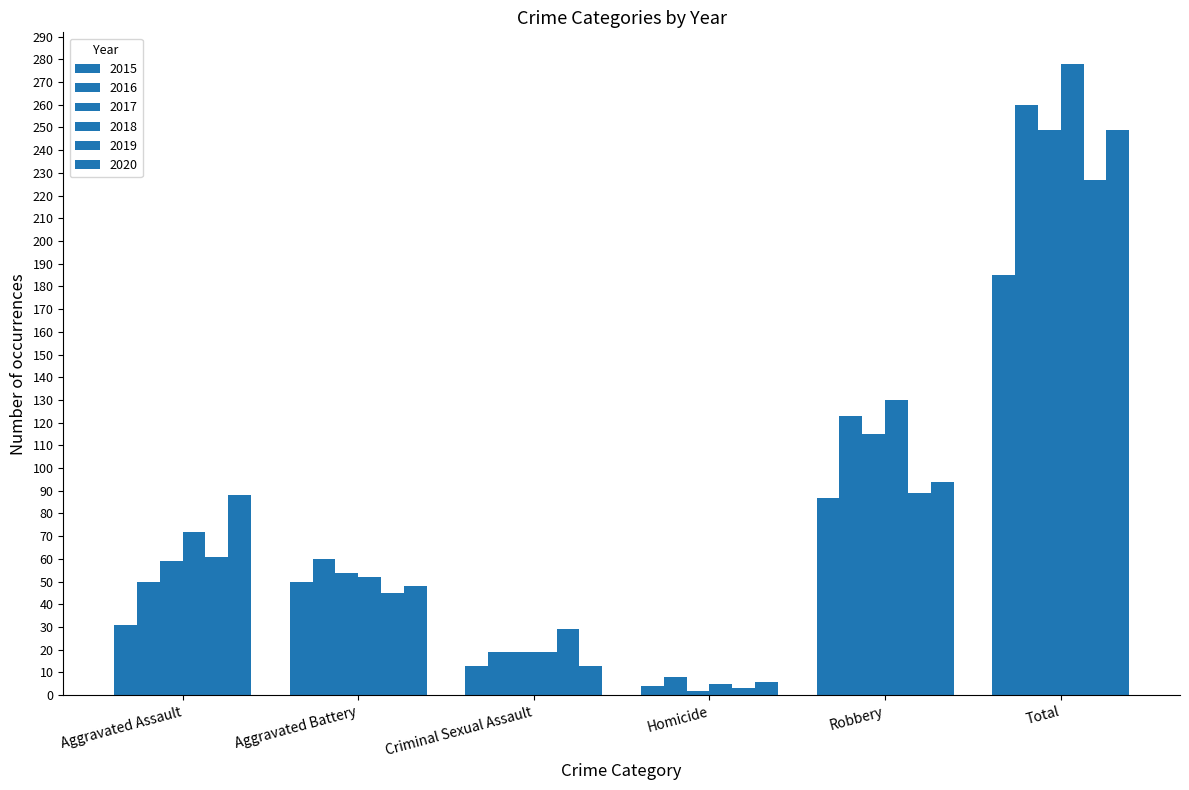

At Total, list the series in order from largest to smallest.

2018, 2016, 2017, 2020, 2019, 2015